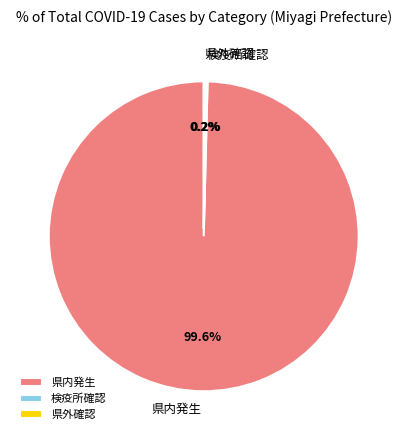

Which slice is the largest?

県内発生